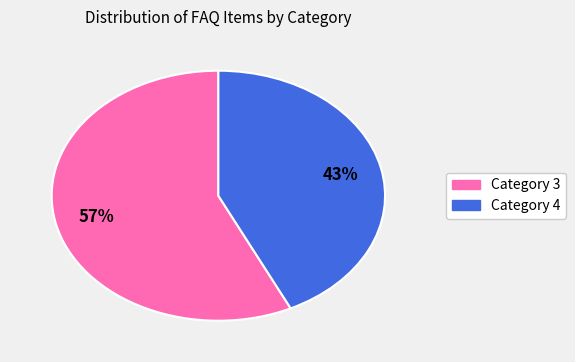

Which slice is the largest?

Category 3